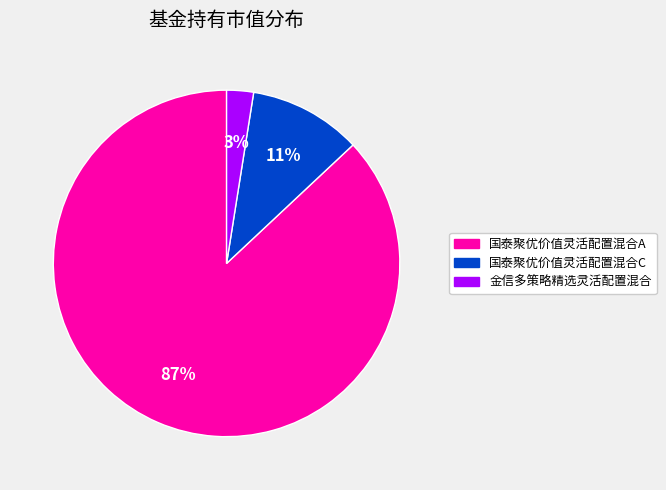

What is the largest slice in the pie chart?

国泰聚优价值灵活配置混合A